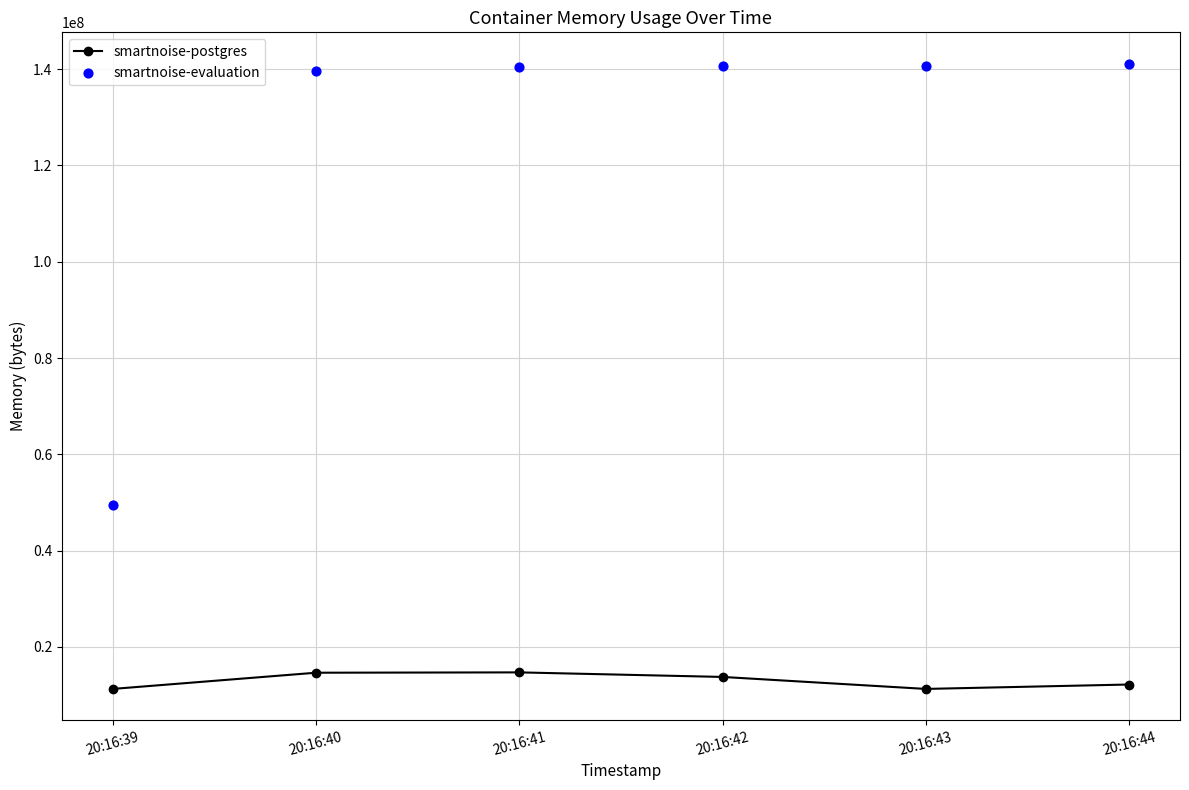

At which category is the sum across all series the highest?

20:16:41